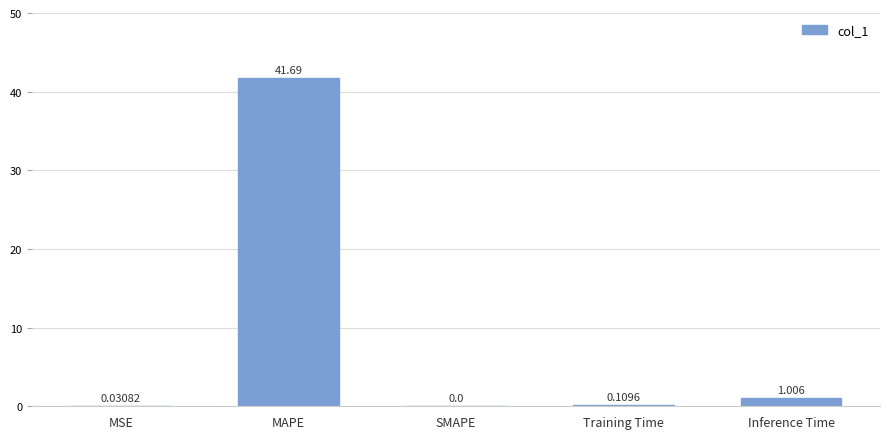

Which has a higher value, SMAPE or Inference Time?

Inference Time